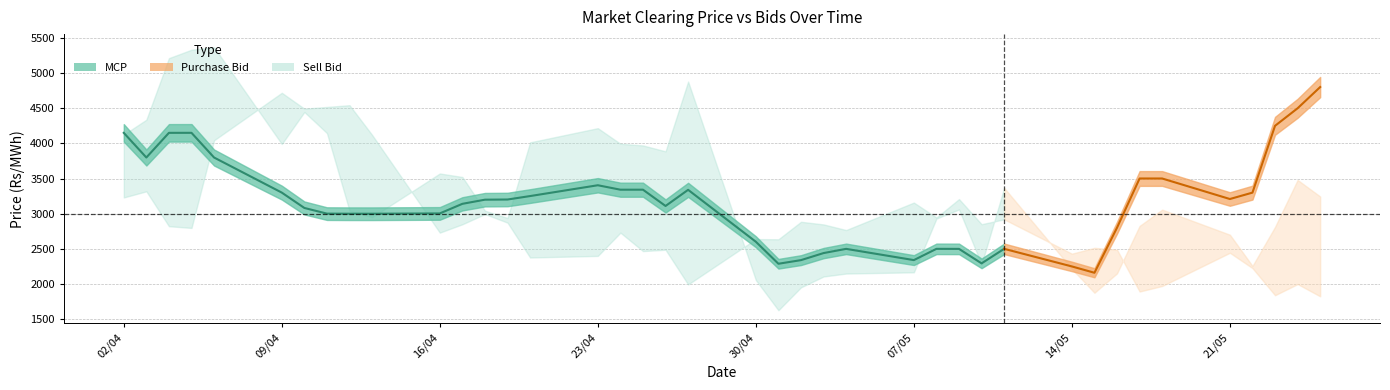

What value does the MCP series have at 25/05/2012?

4802.3